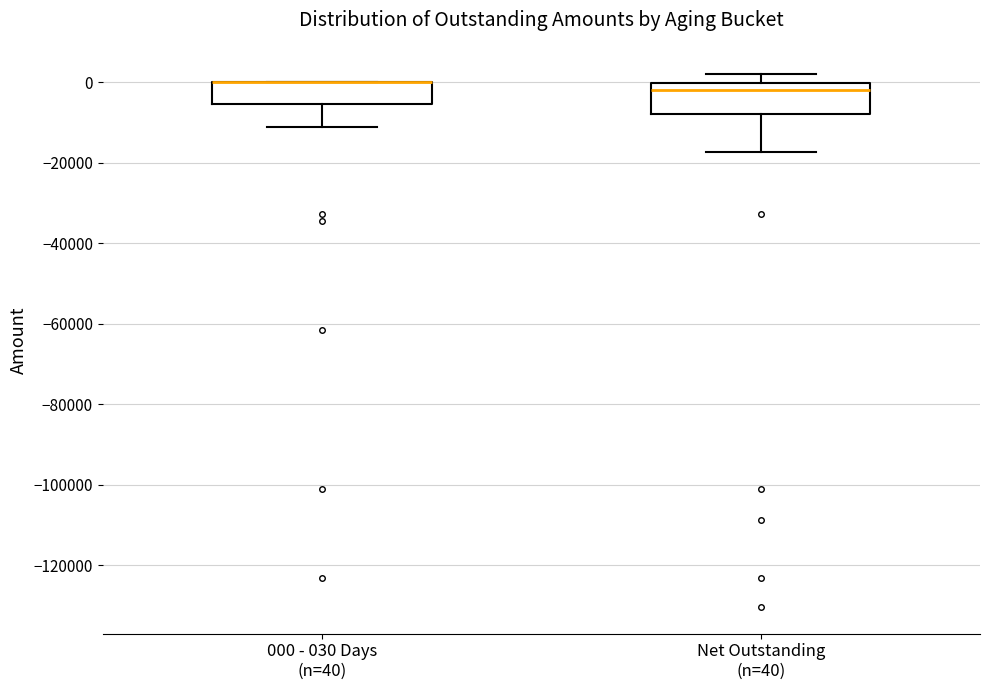

Where does the lower whisker of the box for Net Outstanding (n=40) end on the y-axis? The values are not printed on the chart, so give them approximately, as read against the axis.

-18000